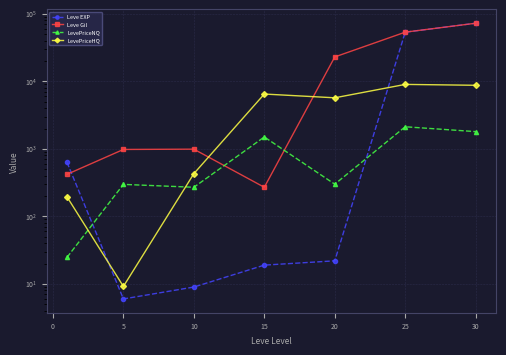

Which series has the largest total across all categories?

Leve Gil